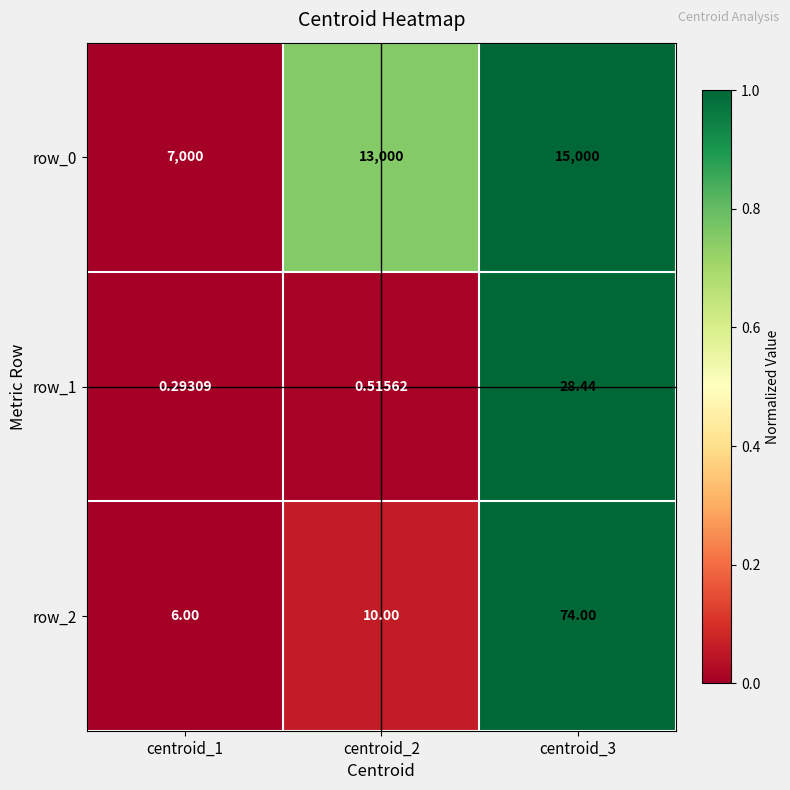

How many data points does each series have?

3